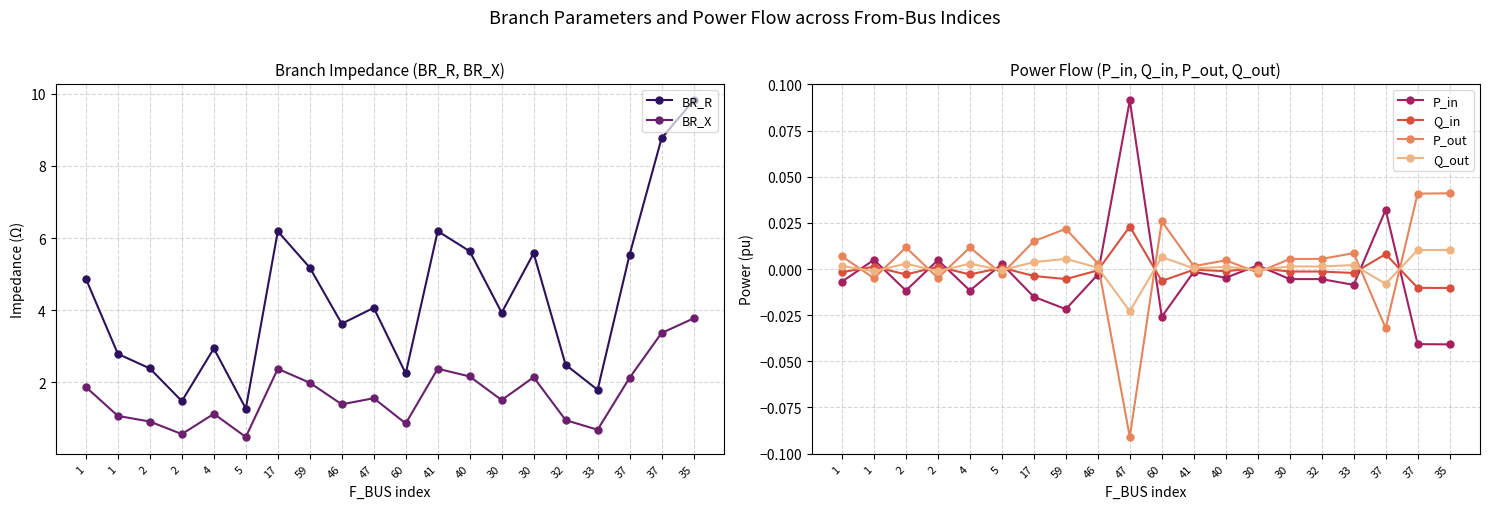

Between which two adjacent categories do P_out and Q_out first intersect?

1 and 1